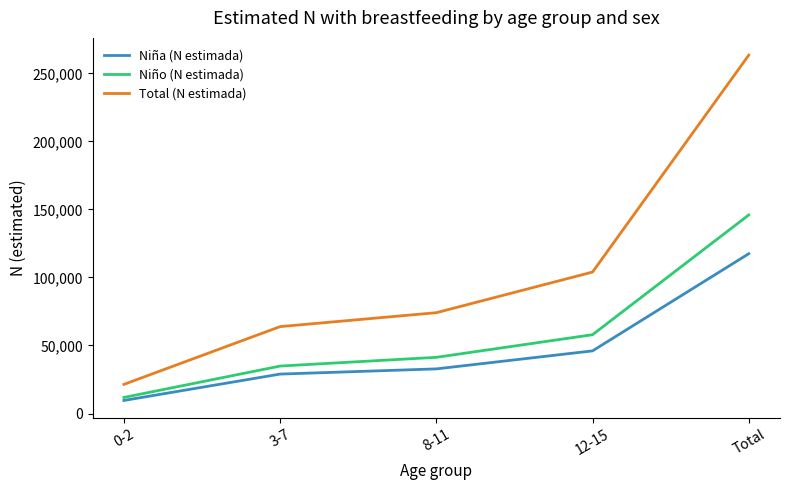

Which label corresponds to the smallest value in the chart?

0-2